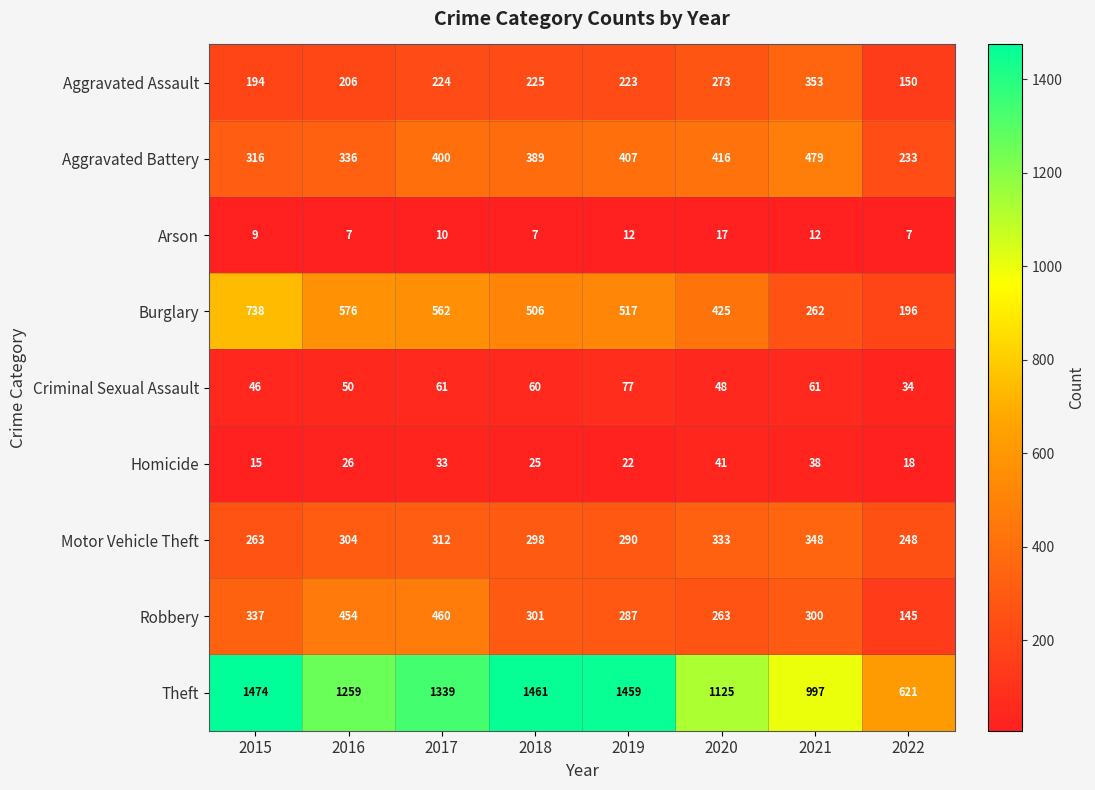

Which series has the largest total across all categories?

Theft